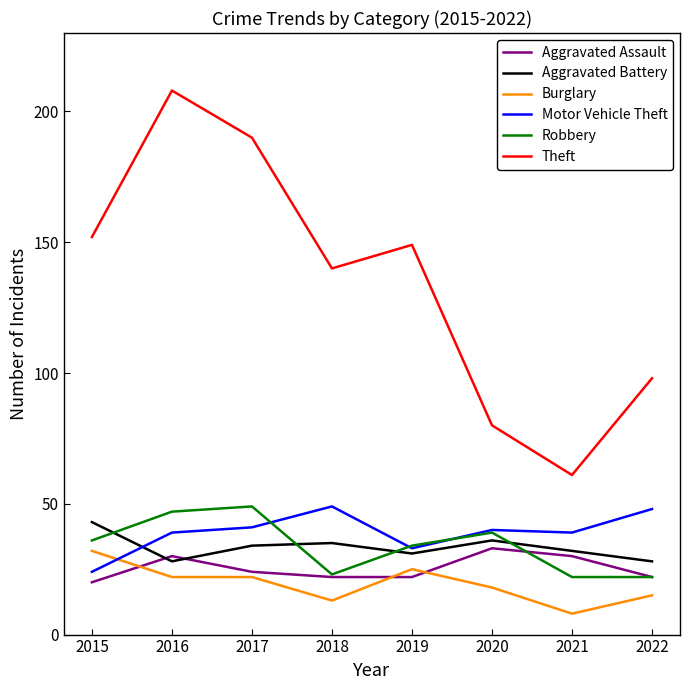

Which series has the widest spread of values?

Theft